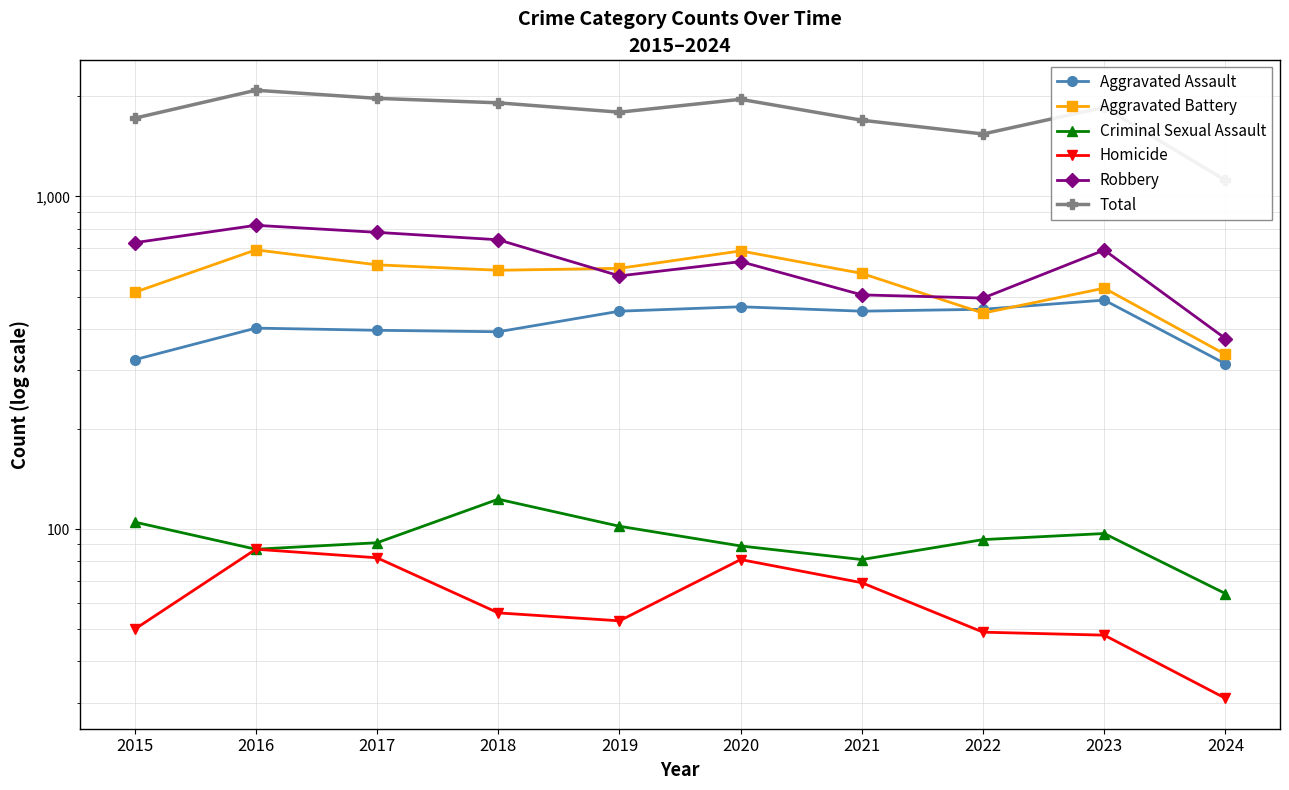

At which label does Homicide first exceed 56?

2016